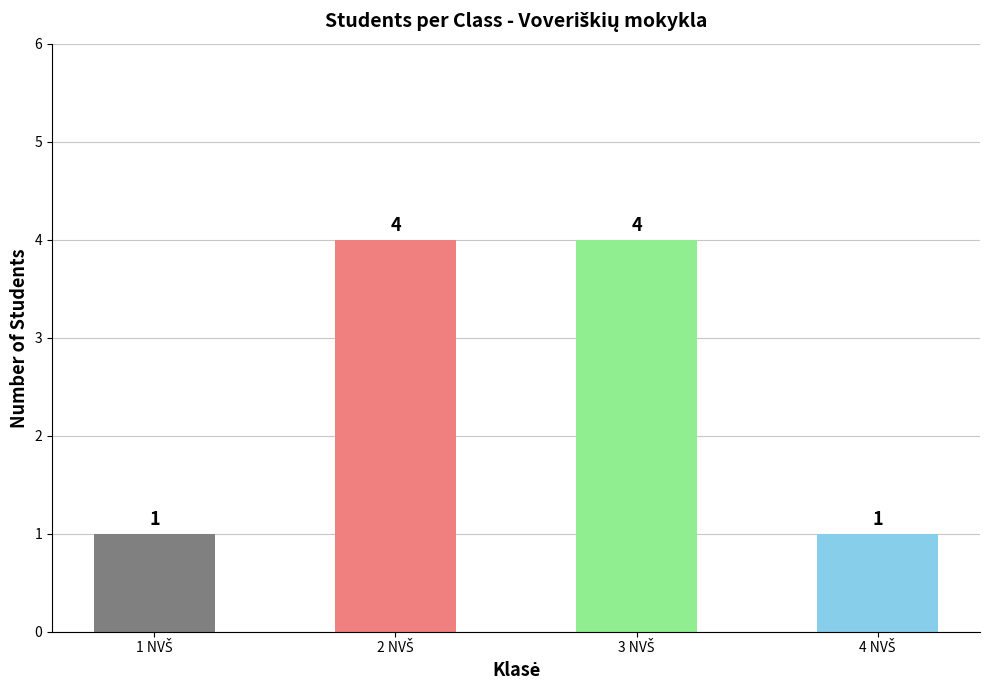

What is the maximum value shown in the chart?

4